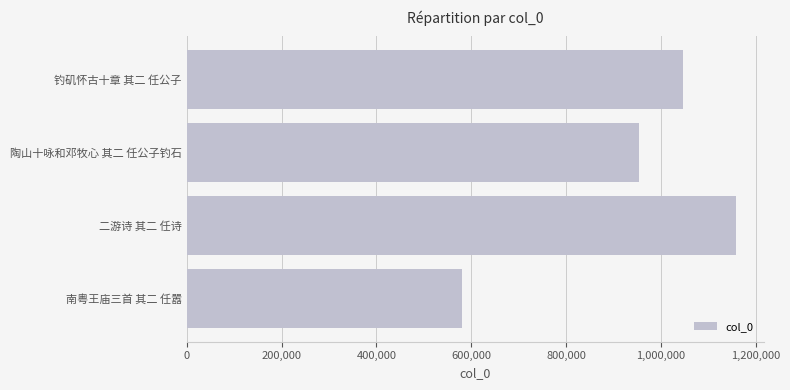

Which has a higher value, 二游诗 其二 任诗 or 南粤王庙三首 其二 任嚣?

二游诗 其二 任诗